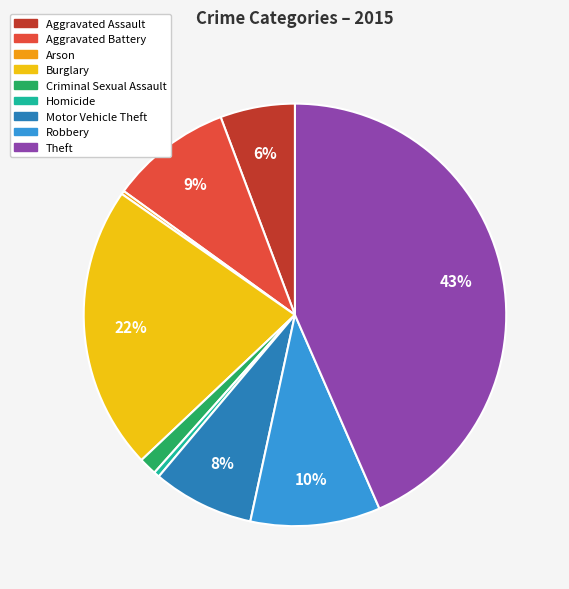

The Criminal Sexual Assault slice represents 1% of the pie. True or false?

True